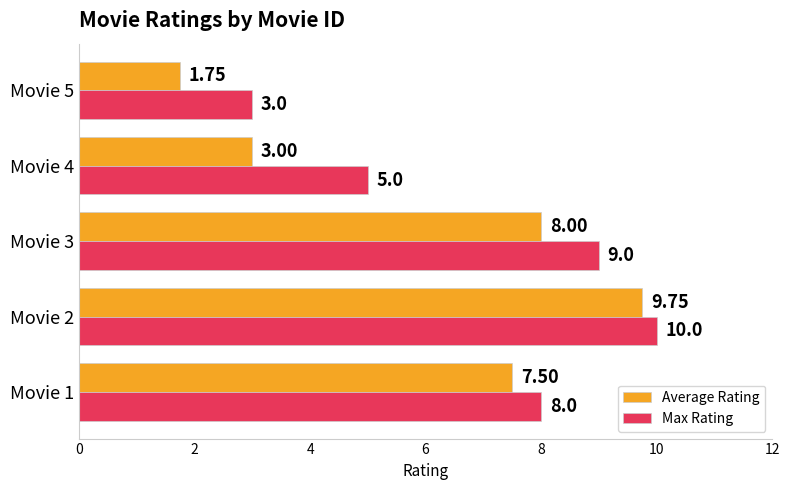

Which series changed the most between Movie 1 and Movie 4?

Average Rating